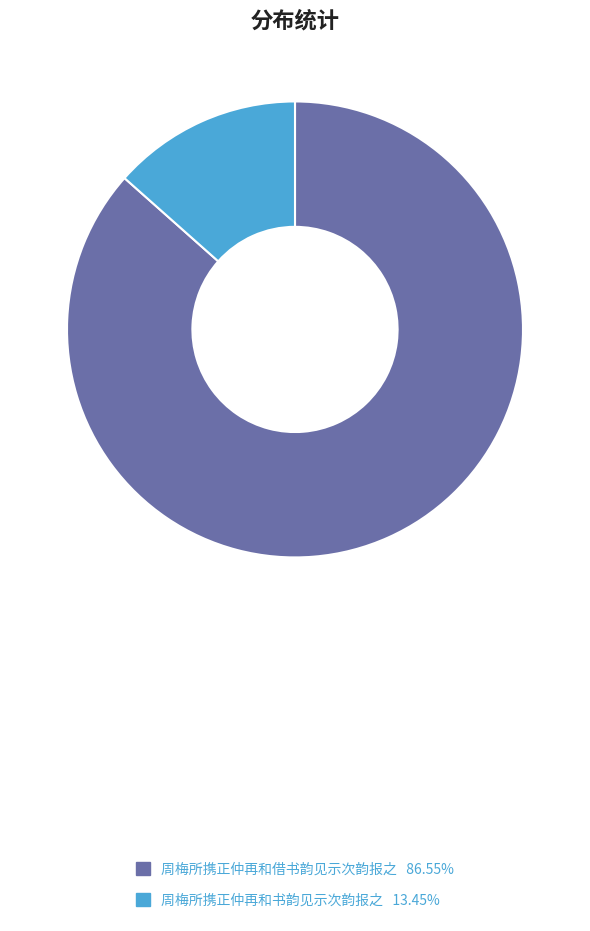

Rank the categories by value from lowest to highest.

周梅所携正仲再和书韵见示次韵报之, 周梅所携正仲再和借书韵见示次韵报之